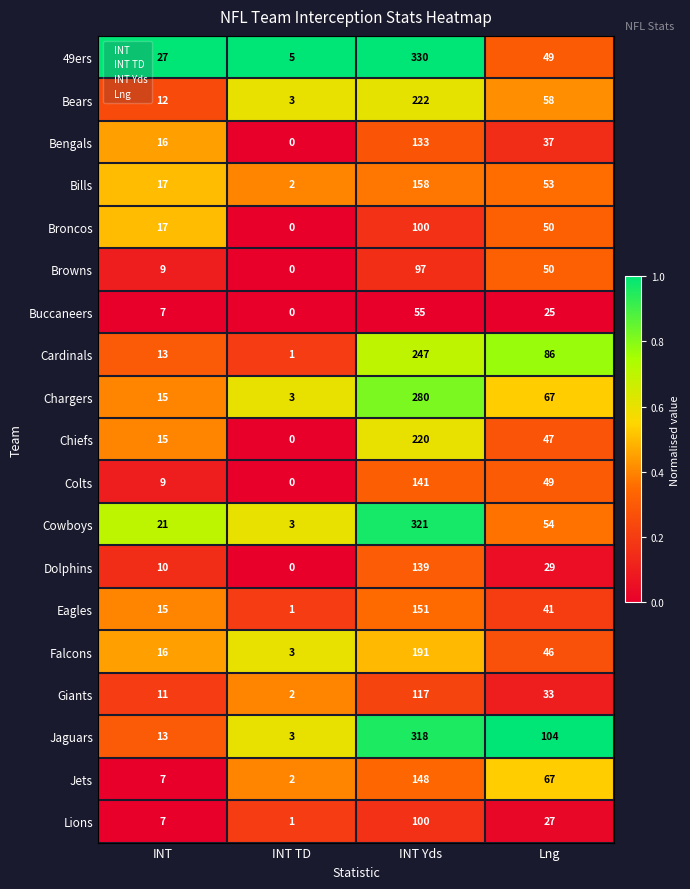

How many categories are shown in the chart?

4